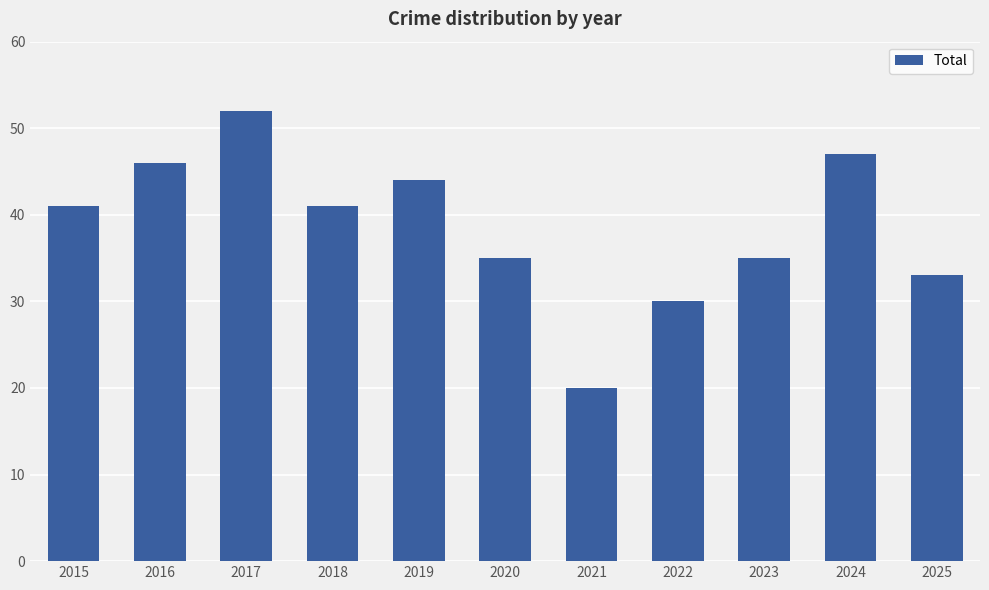

How many bars are there in total?

11